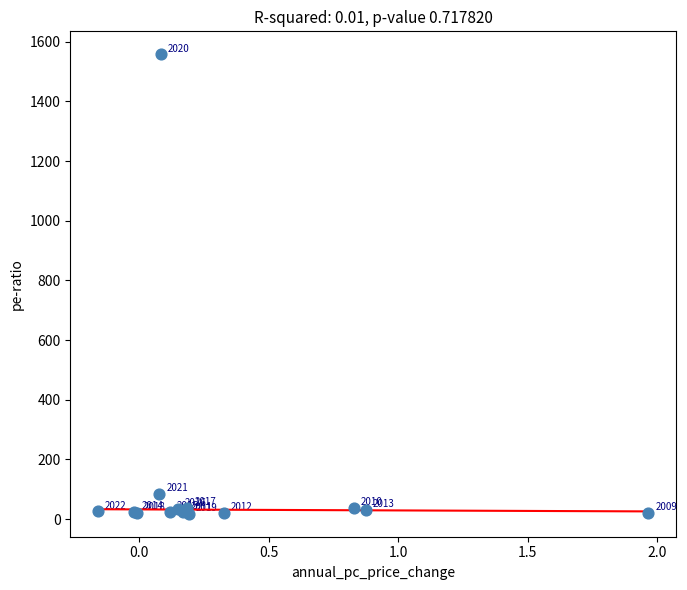

What Y value in the scatter plot is closest to 787?

85.3